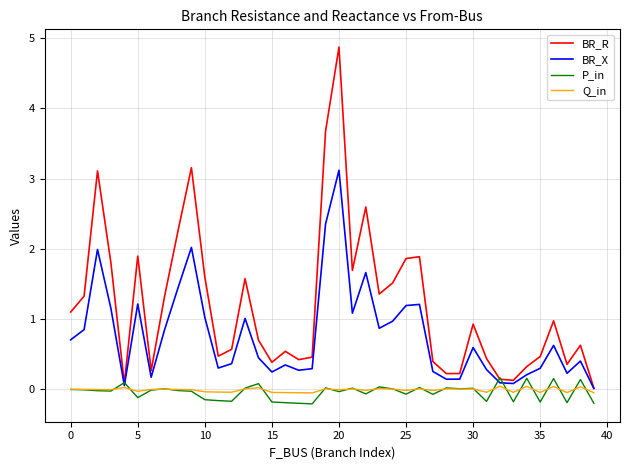

Count the number of data series in this chart.

4